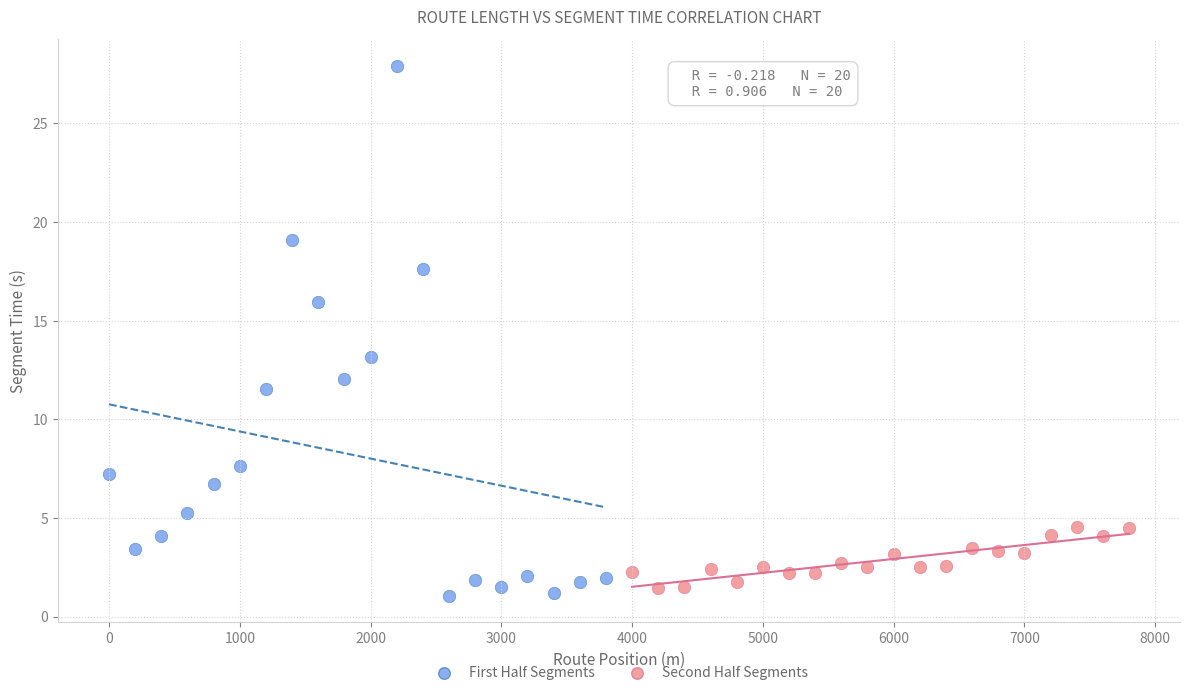

Which series contains the highest Y value?

First Half Segments